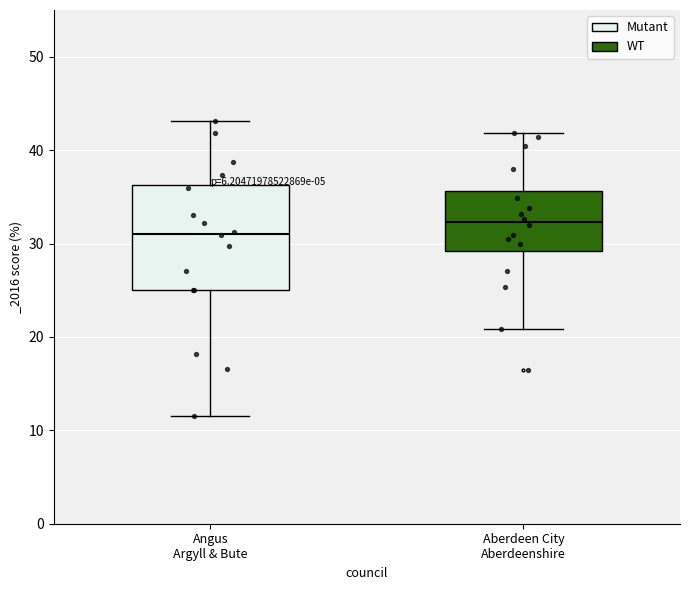

Reading left to right, read every box against the y-axis: the position of its median line, the range the box covers, and the ends of its whiskers. The values are not printed on the chart, so give them approximately, as read against the axis.

Angus Argyll & Bute: median 31, box 25 to 36, whiskers 12 to 43
Aberdeen City Aberdeenshire: median 32, box 29 to 36, whiskers 21 to 42